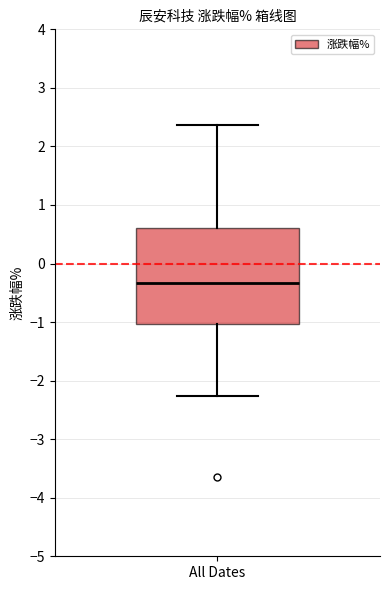

Transcribe this box plot: give where the median line is, the range the box spans, and where the two whiskers end, as read against the y-axis. The values are not printed on the chart, so give them approximately, as read against the axis.

median -0.3, box -1.0 to 0.6, whiskers -2.3 to 2.4